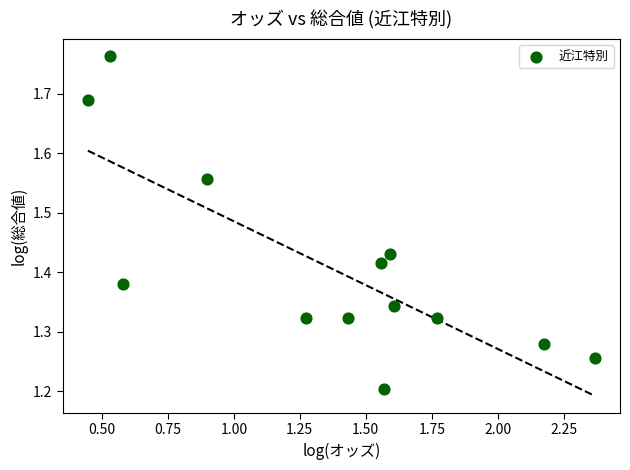

What Y value in the scatter plot is closest to 1?

1.2